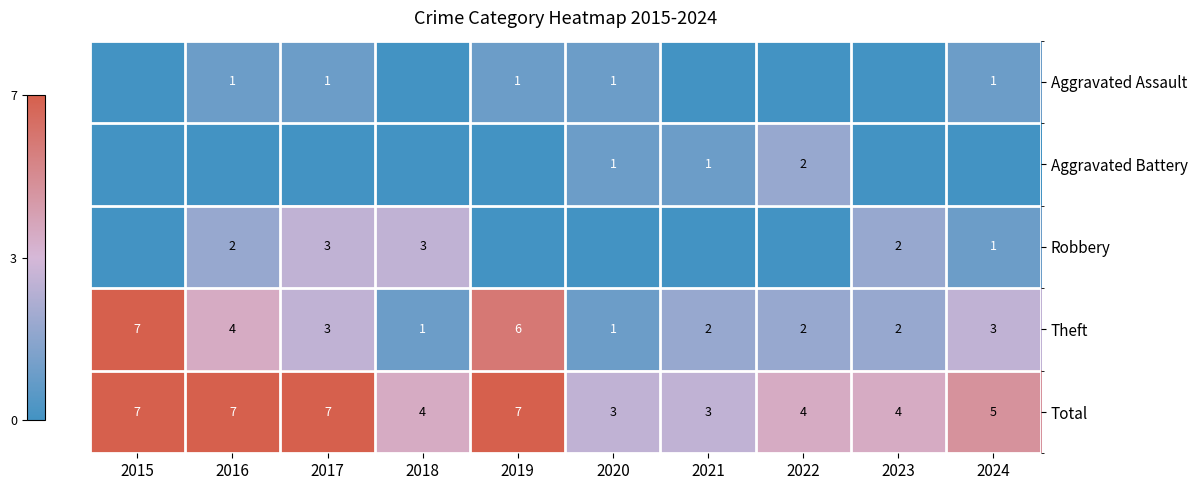

How many categories are shown in the chart?

10